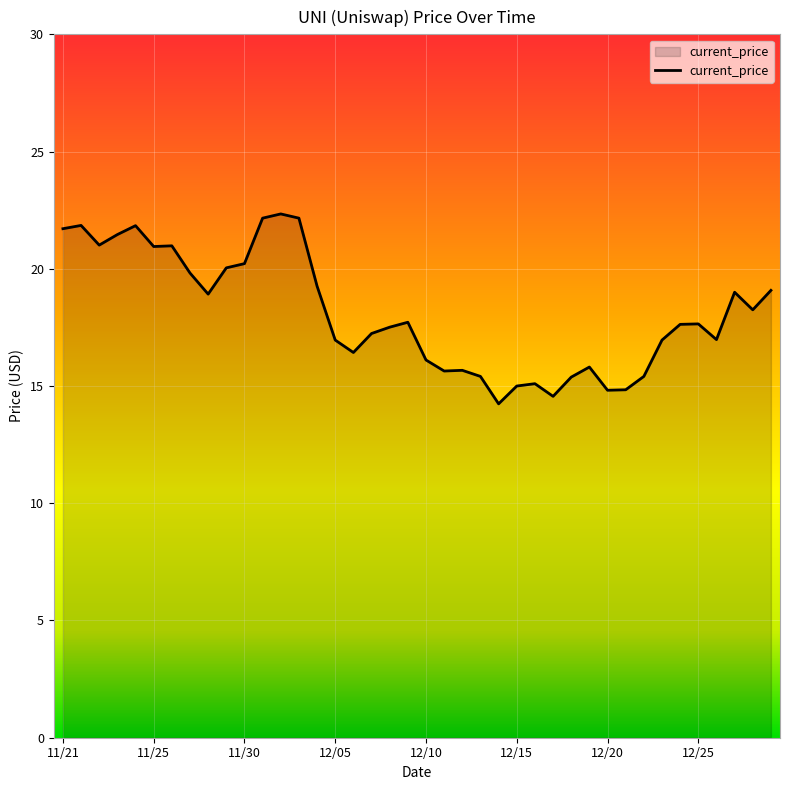

What is the difference between the maximum and minimum values?

8.1